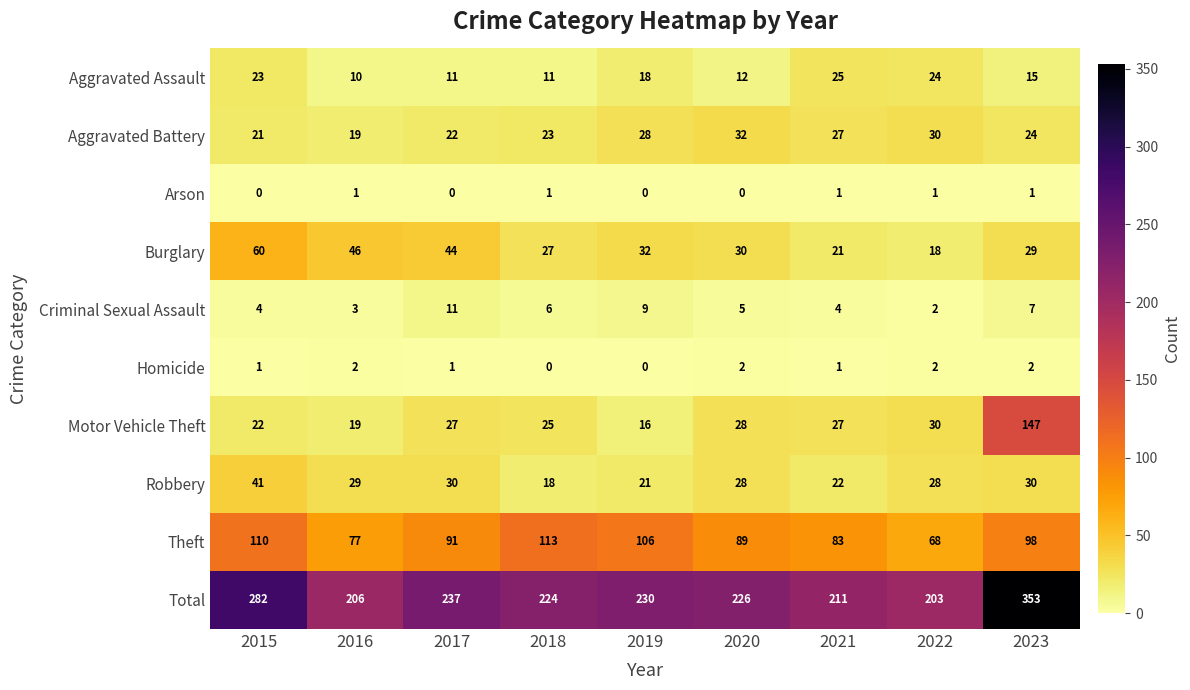

What is the greatest value displayed?

353